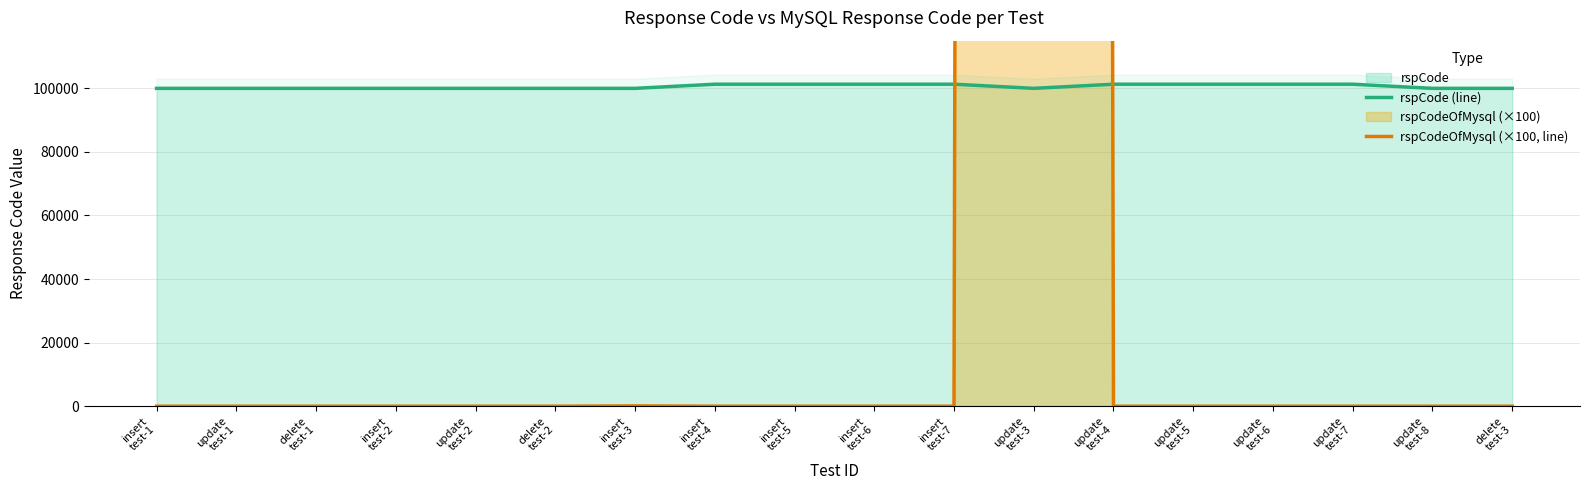

The value of rspCode (line) at delete
test-1 is 100000. True or false?

True